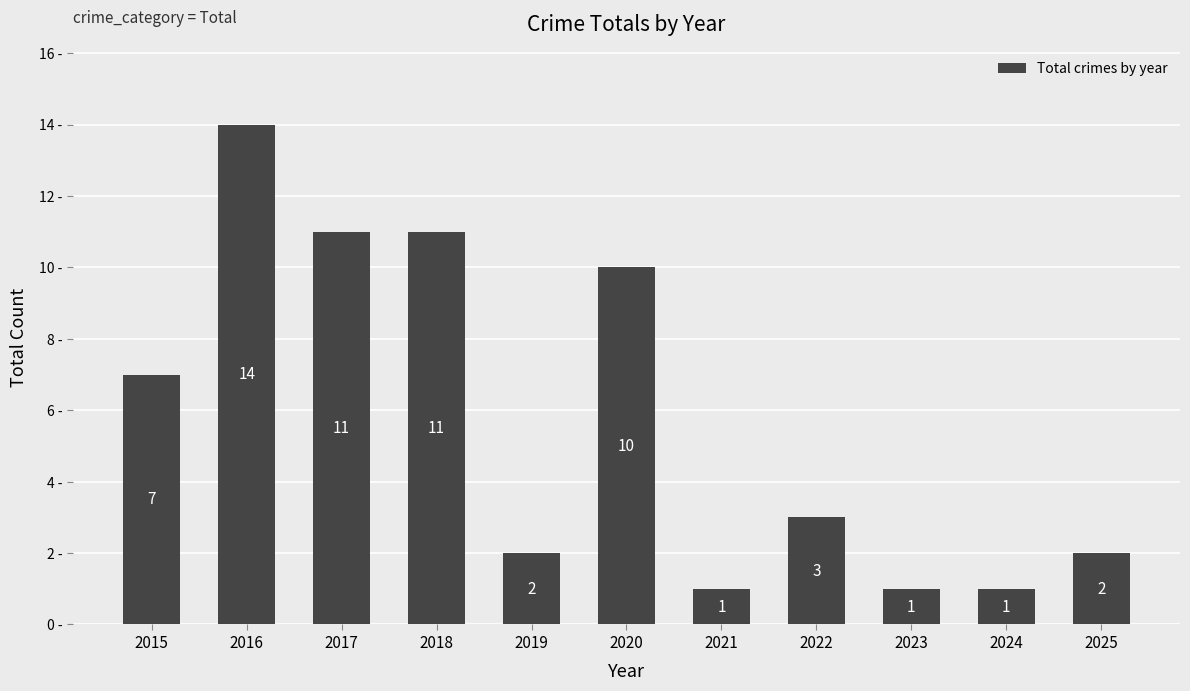

Reading left to right, what are all the values shown in this chart?

7	14	11	11	2	10	1	3	1	1	2